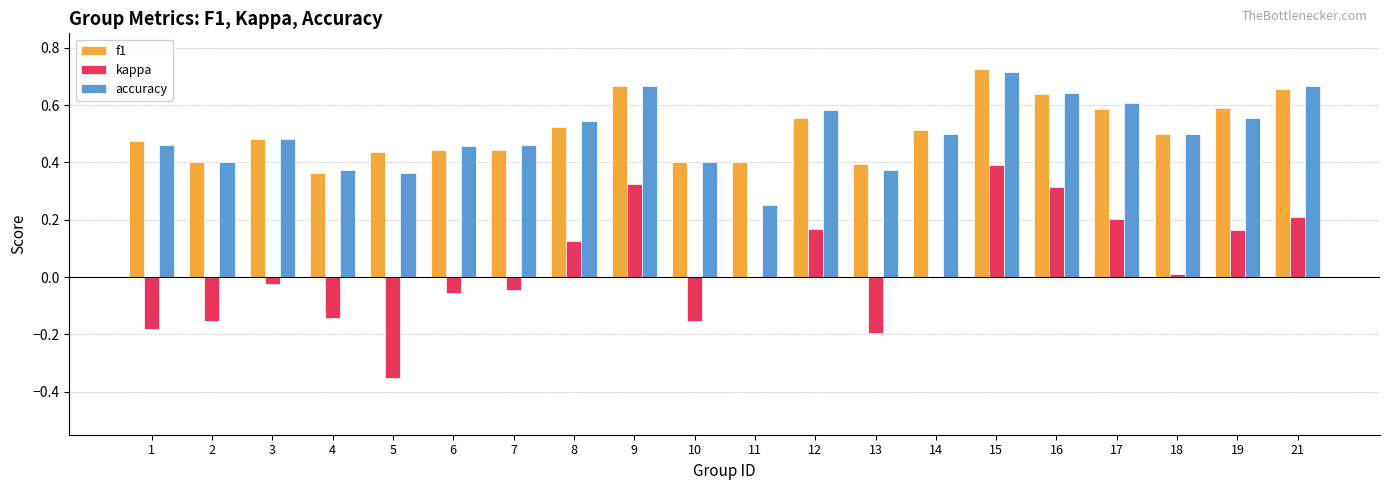

At which label does accuracy reach its peak?

15